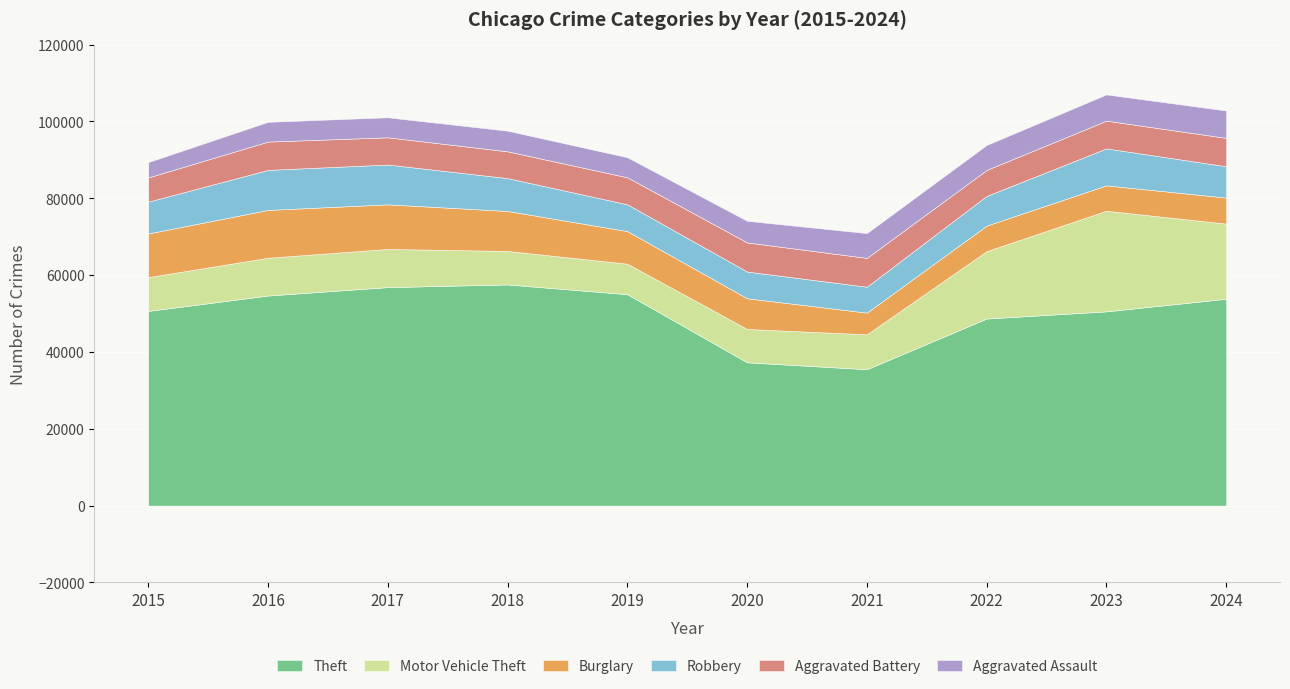

What is the difference between the Aggravated Assault values at 2015 and 2017?

1213